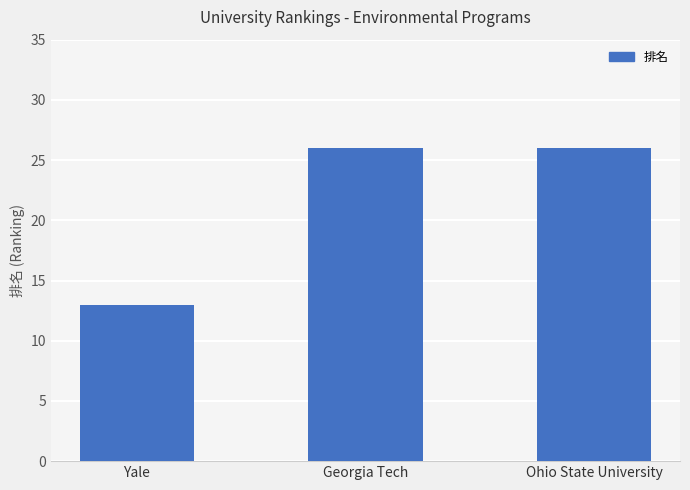

What is the label of the 1st bar from the right?

Ohio State University